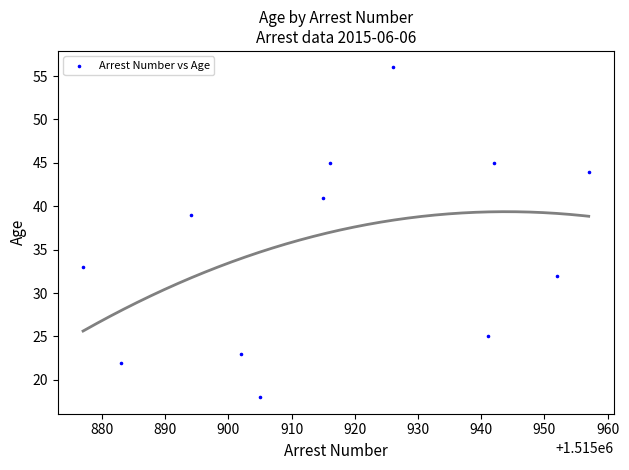

What is the average X value?

1515918